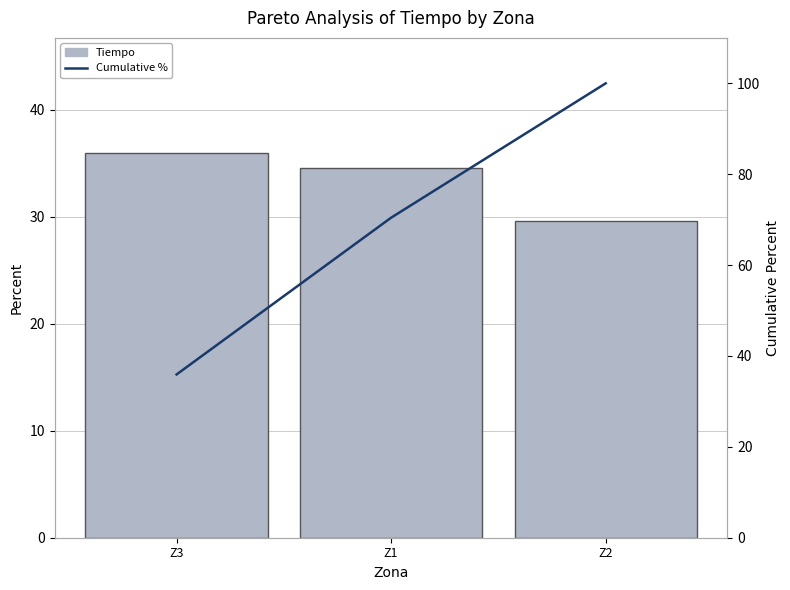

Does the chart contain any negative values?

No